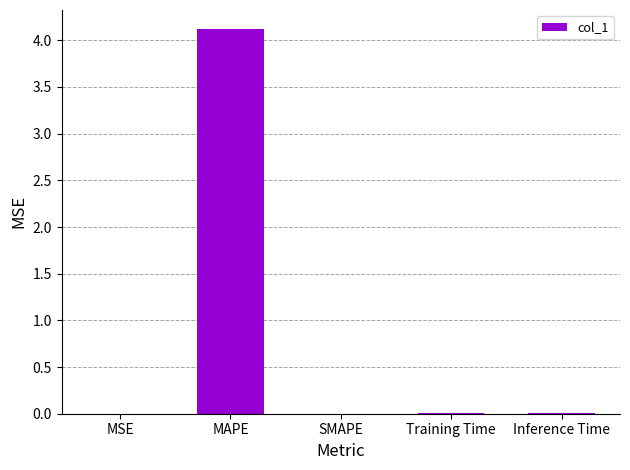

Which has a higher value, Training Time or MAPE?

MAPE